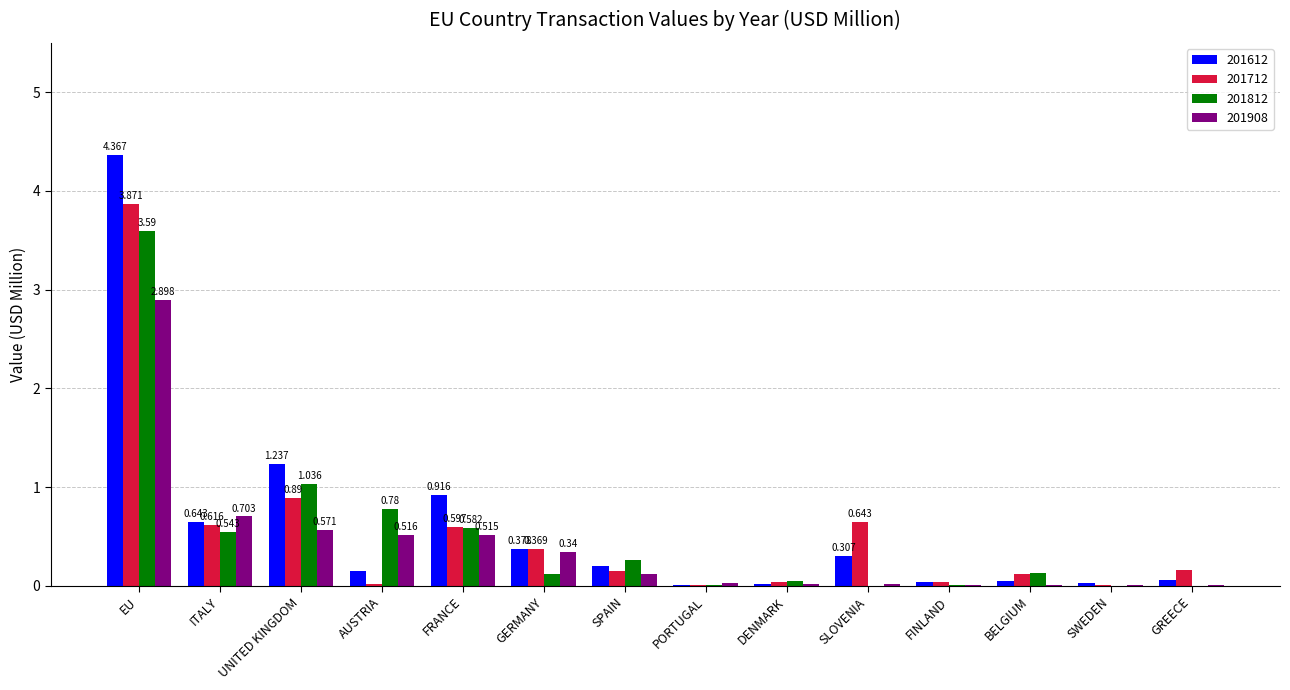

At which label does 201908 reach its peak?

EU